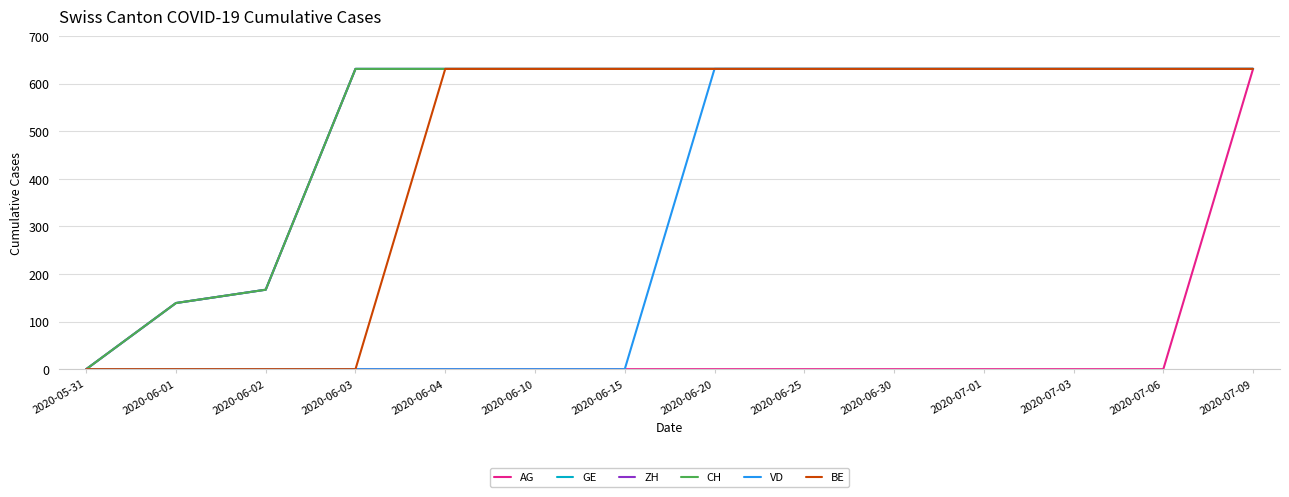

Reading right to left, list all the values displayed in this chart.

AG: 2020-07-09=631	2020-07-06=0	2020-07-03=0	2020-07-01=0	2020-06-30=0	2020-06-25=0	2020-06-20=0	2020-06-15=0	2020-06-10=0	2020-06-04=0	2020-06-03=0	2020-06-02=0	2020-06-01=0	2020-05-31=0
GE: 2020-07-09=631	2020-07-06=631	2020-07-03=631	2020-07-01=631	2020-06-30=631	2020-06-25=631	2020-06-20=631	2020-06-15=631	2020-06-10=631	2020-06-04=631	2020-06-03=631	2020-06-02=167	2020-06-01=139	2020-05-31=0
ZH: 2020-07-09=631	2020-07-06=631	2020-07-03=631	2020-07-01=631	2020-06-30=631	2020-06-25=631	2020-06-20=631	2020-06-15=631	2020-06-10=631	2020-06-04=631	2020-06-03=631	2020-06-02=167	2020-06-01=139	2020-05-31=0
CH: 2020-07-09=631	2020-07-06=631	2020-07-03=631	2020-07-01=631	2020-06-30=631	2020-06-25=631	2020-06-20=631	2020-06-15=631	2020-06-10=631	2020-06-04=631	2020-06-03=631	2020-06-02=167	2020-06-01=139	2020-05-31=0
VD: 2020-07-09=631	2020-07-06=631	2020-07-03=631	2020-07-01=631	2020-06-30=631	2020-06-25=631	2020-06-20=631	2020-06-15=0	2020-06-10=0	2020-06-04=0	2020-06-03=0	2020-06-02=0	2020-06-01=0	2020-05-31=0
BE: 2020-07-09=631	2020-07-06=631	2020-07-03=631	2020-07-01=631	2020-06-30=631	2020-06-25=631	2020-06-20=631	2020-06-15=631	2020-06-10=631	2020-06-04=631	2020-06-03=0	2020-06-02=0	2020-06-01=0	2020-05-31=0